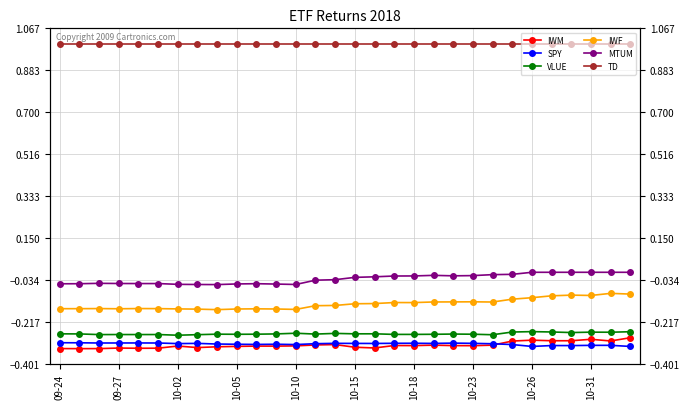

In VLUE, how many points are higher than both neighbors (excluding endpoints)?

9